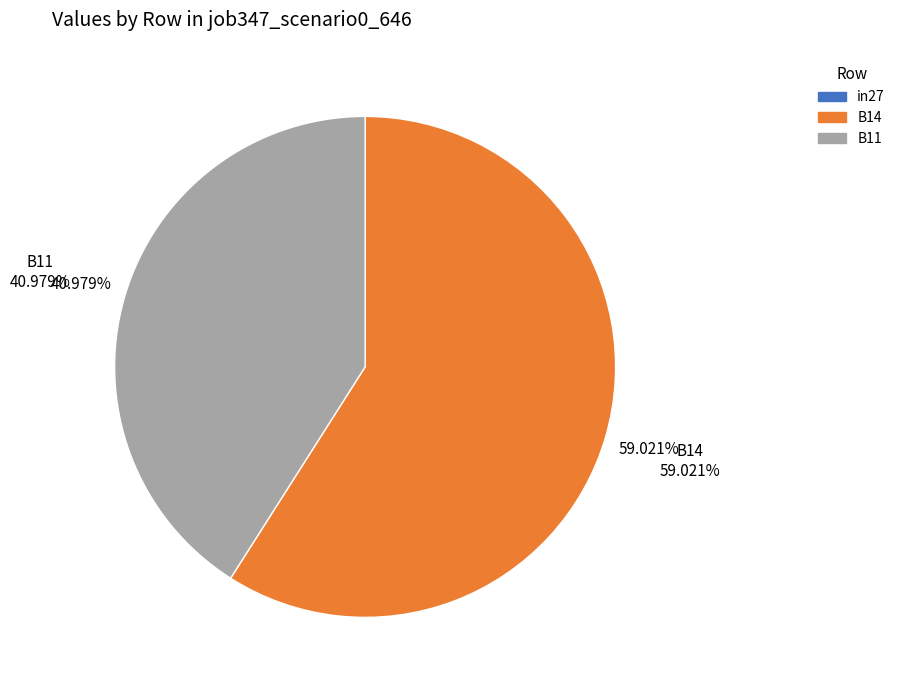

True or false: B11 accounts for 41% of the total.

True